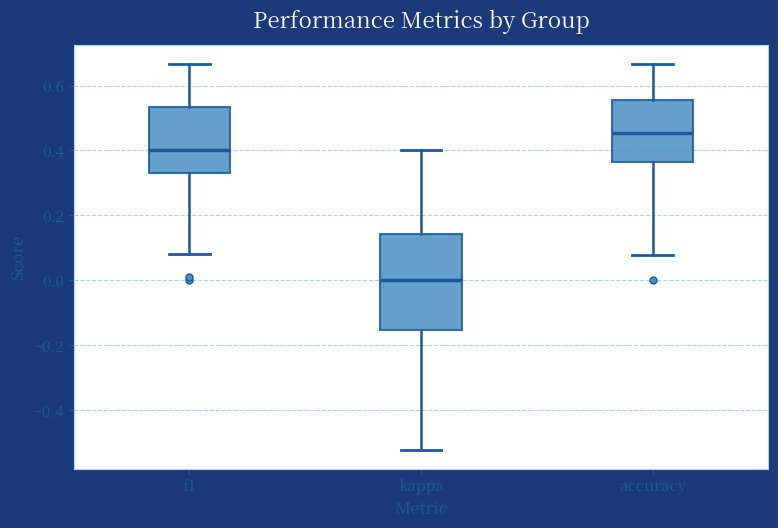

Reading left to right, read every box against the y-axis: the position of its median line, the range the box covers, and the ends of its whiskers. The values are not printed on the chart, so give them approximately, as read against the axis.

f1: median 0.40, box 0.34 to 0.54, whiskers 0.08 to 0.66
kappa: median 0.00, box -0.16 to 0.14, whiskers -0.52 to 0.40
accuracy: median 0.46, box 0.36 to 0.56, whiskers 0.08 to 0.66